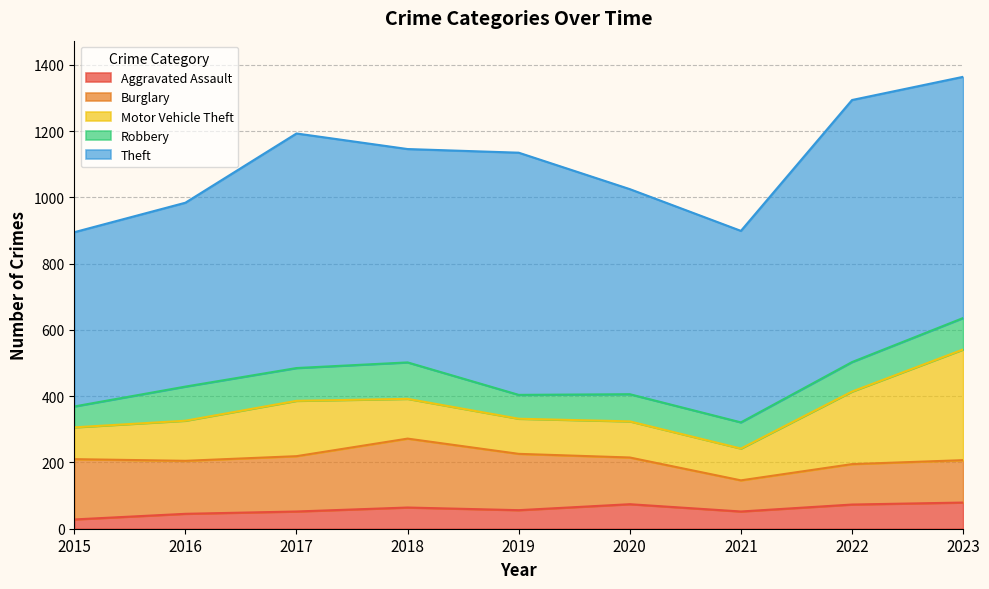

Is the value of Burglary at 2022 greater than the value of Theft at 2020?

No